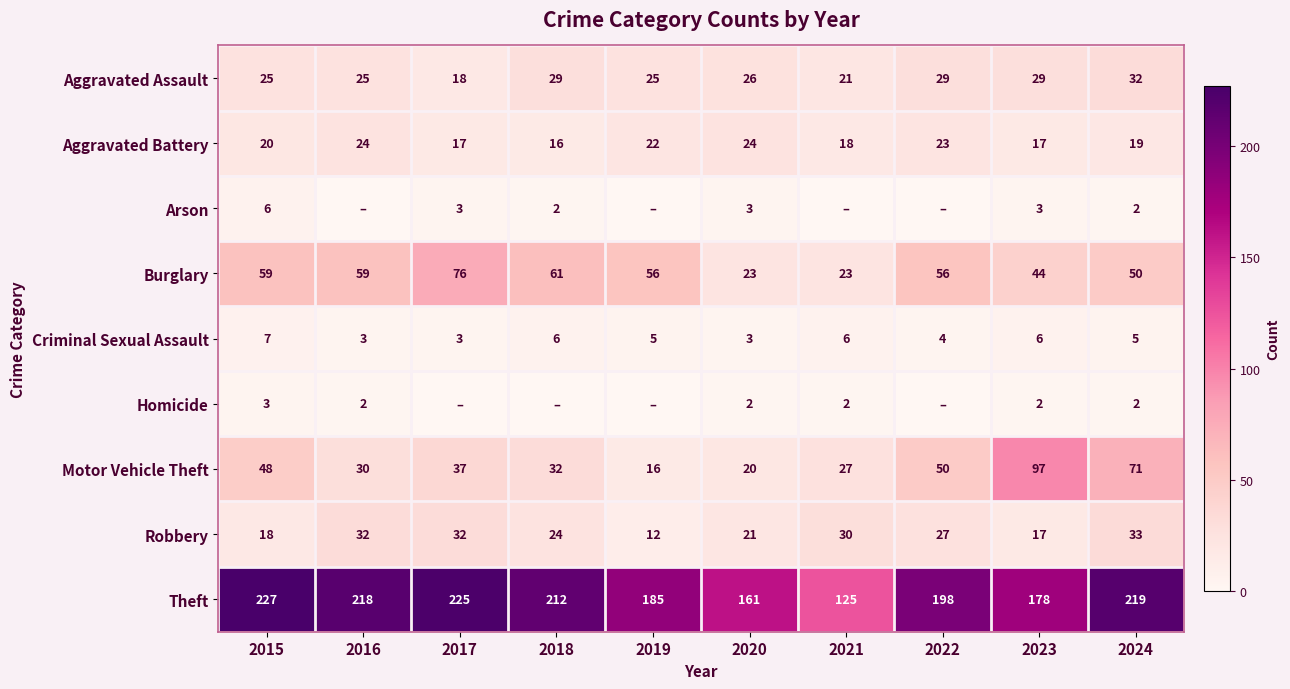

What is the approximate value of Aggravated Assault at 2022, to the nearest 5?

30